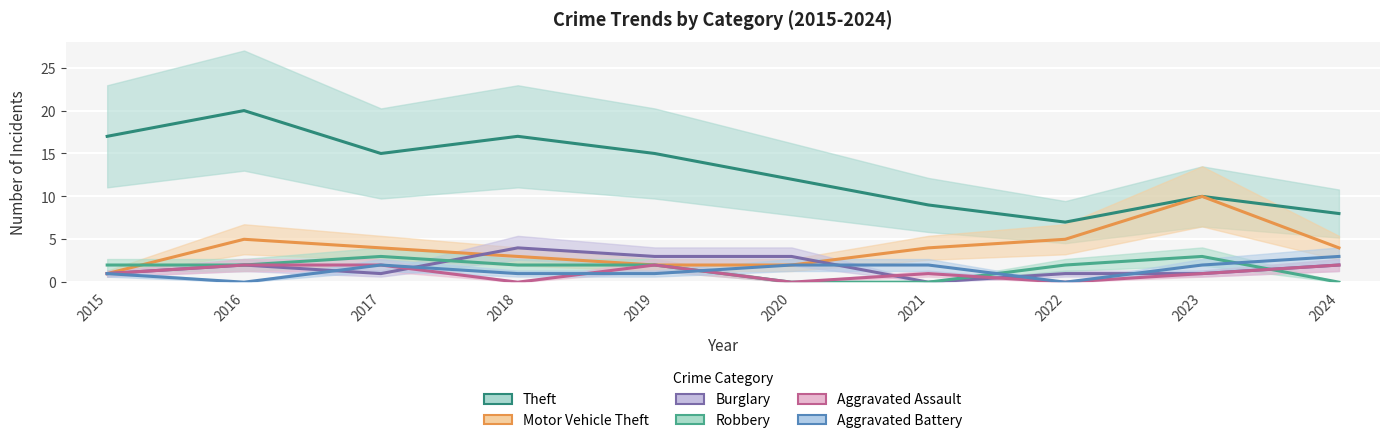

Reading left to right, extract all data points from this chart.

Theft: 2015=17	2016=20	2017=15	2018=17	2019=15	2020=12	2021=9	2022=7	2023=10	2024=8
Motor Vehicle Theft: 2015=1	2016=5	2017=4	2018=3	2019=2	2020=2	2021=4	2022=5	2023=10	2024=4
Burglary: 2015=1	2016=2	2017=1	2018=4	2019=3	2020=3	2021=0	2022=1	2023=1	2024=2
Robbery: 2015=2	2016=2	2017=3	2018=2	2019=2	2020=0	2021=0	2022=2	2023=3	2024=0
Aggravated Assault: 2015=1	2016=2	2017=2	2018=0	2019=2	2020=0	2021=1	2022=0	2023=1	2024=2
Aggravated Battery: 2015=1	2016=0	2017=2	2018=1	2019=1	2020=2	2021=2	2022=0	2023=2	2024=3